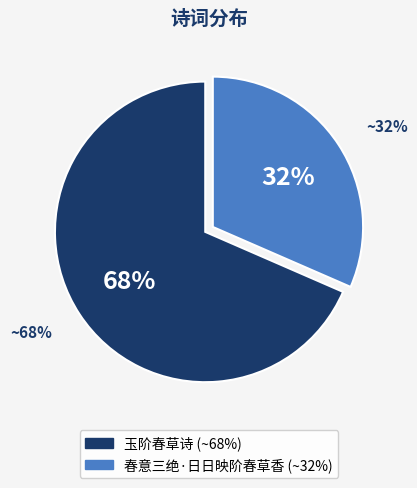

Count the number of slices in the pie.

2